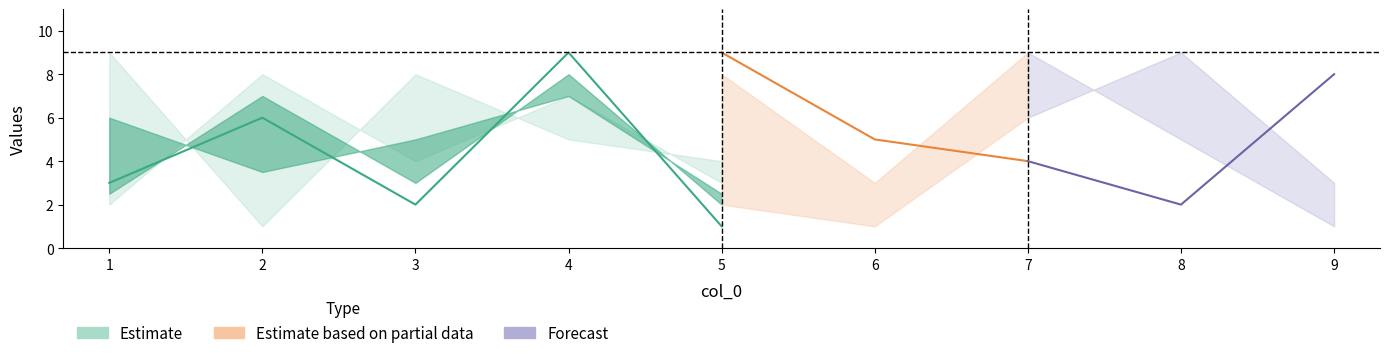

Where does the col_1 series first go above 5?

2